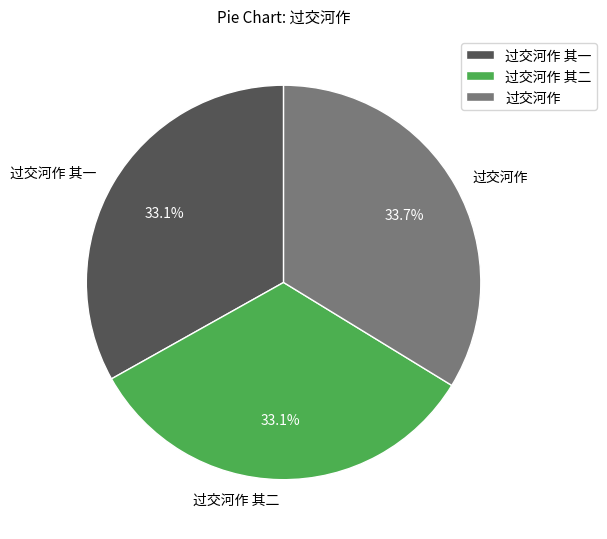

What percentage do 过交河作 其二 and 过交河作 其一 together represent?

66.3%